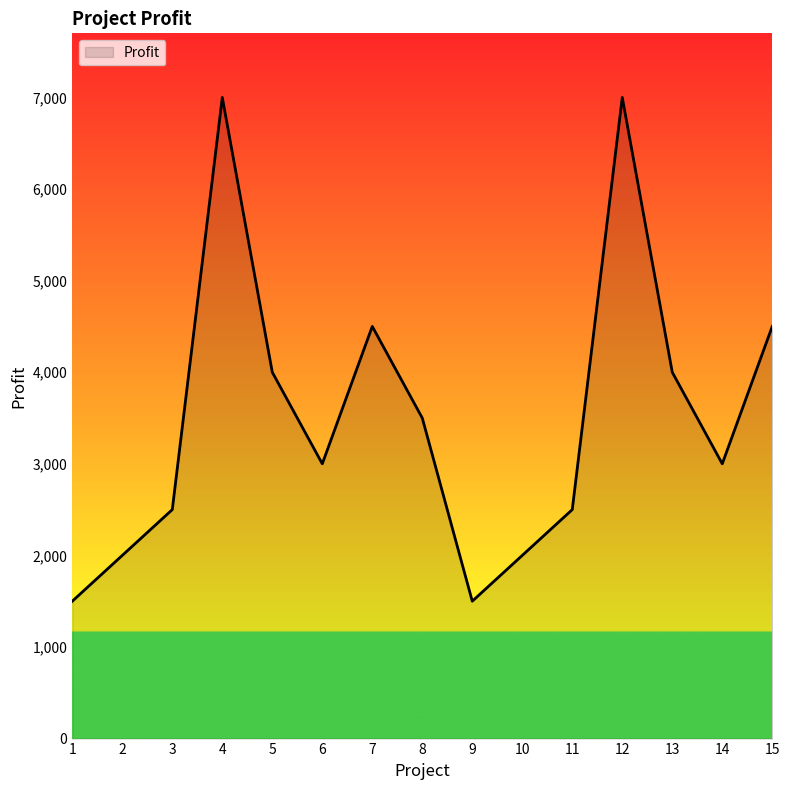

What is the minimum value shown in the chart?

1500